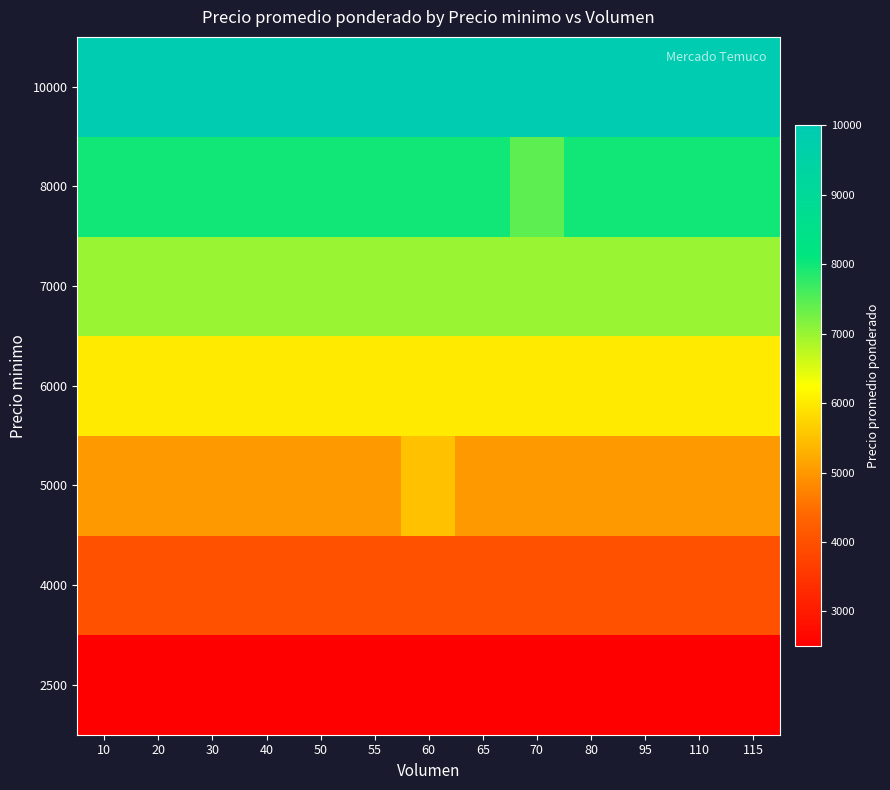

What is the minimum value shown in the chart?

2500